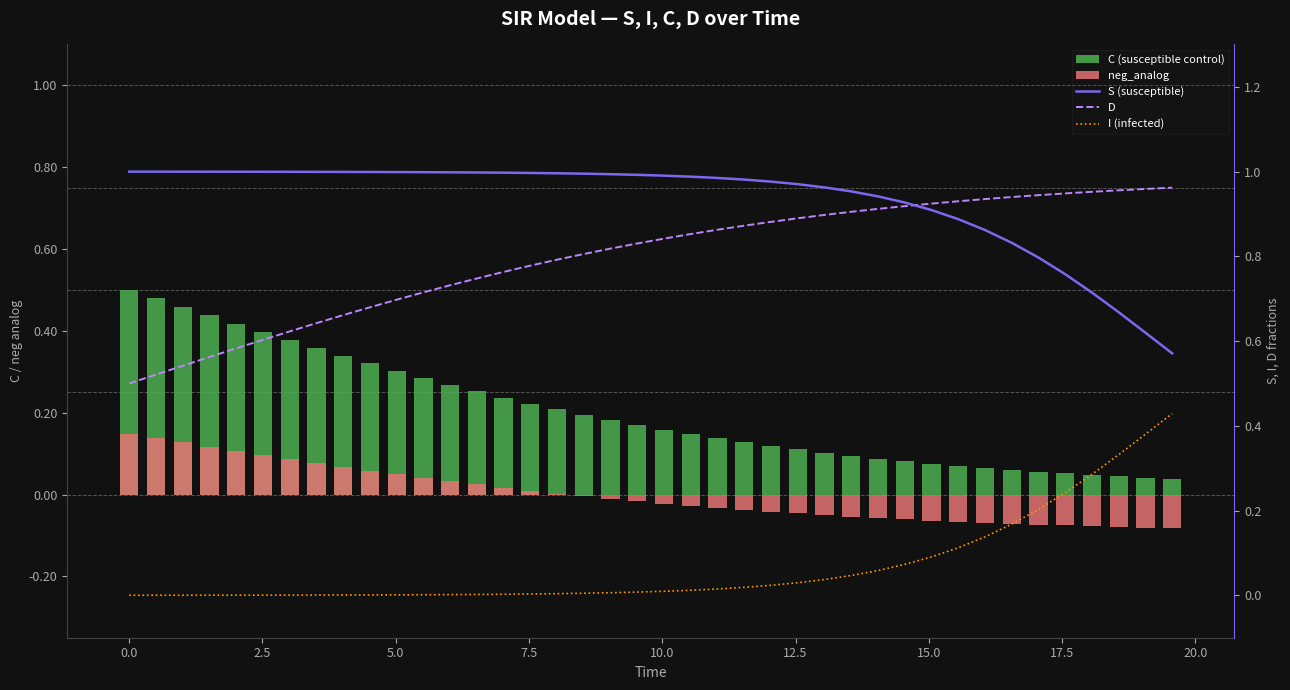

What is the minimum value for S (susceptible)?

0.6